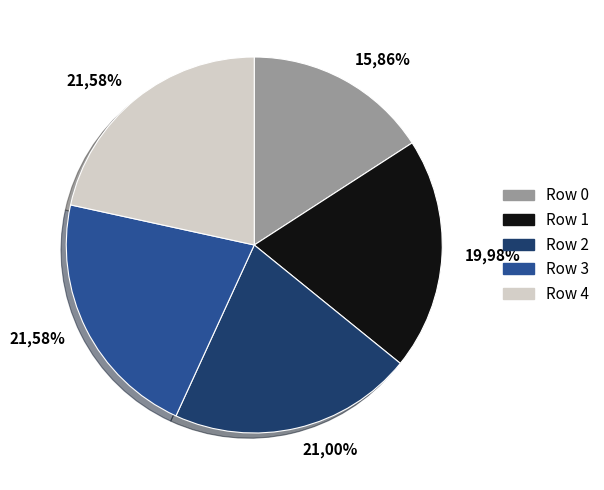

To the nearest percent, what percentage of the pie is 1?

20%